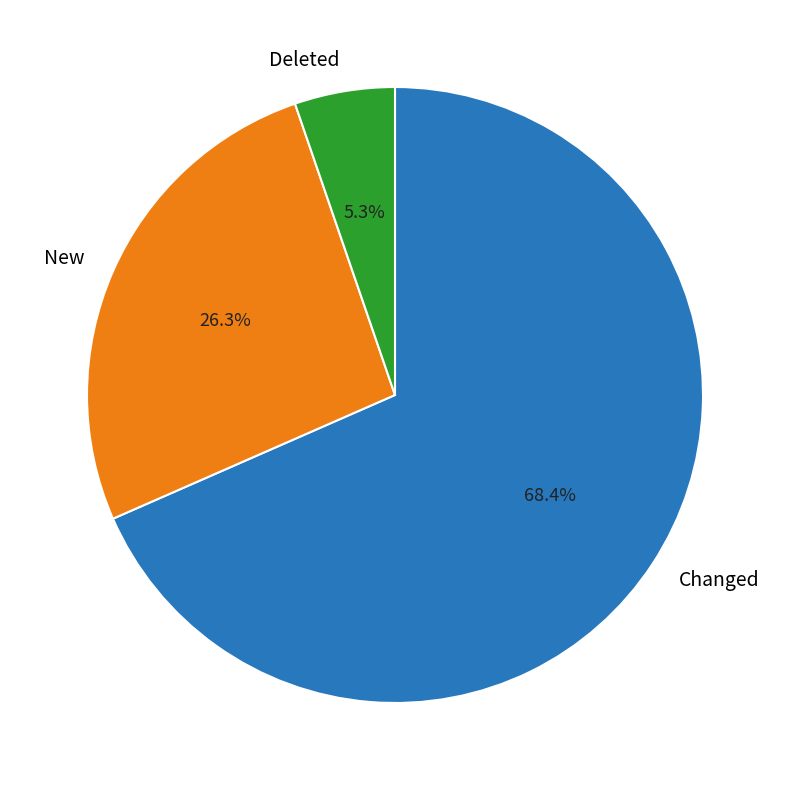

What is the ratio of the value at Deleted to the value at Changed?

0.1